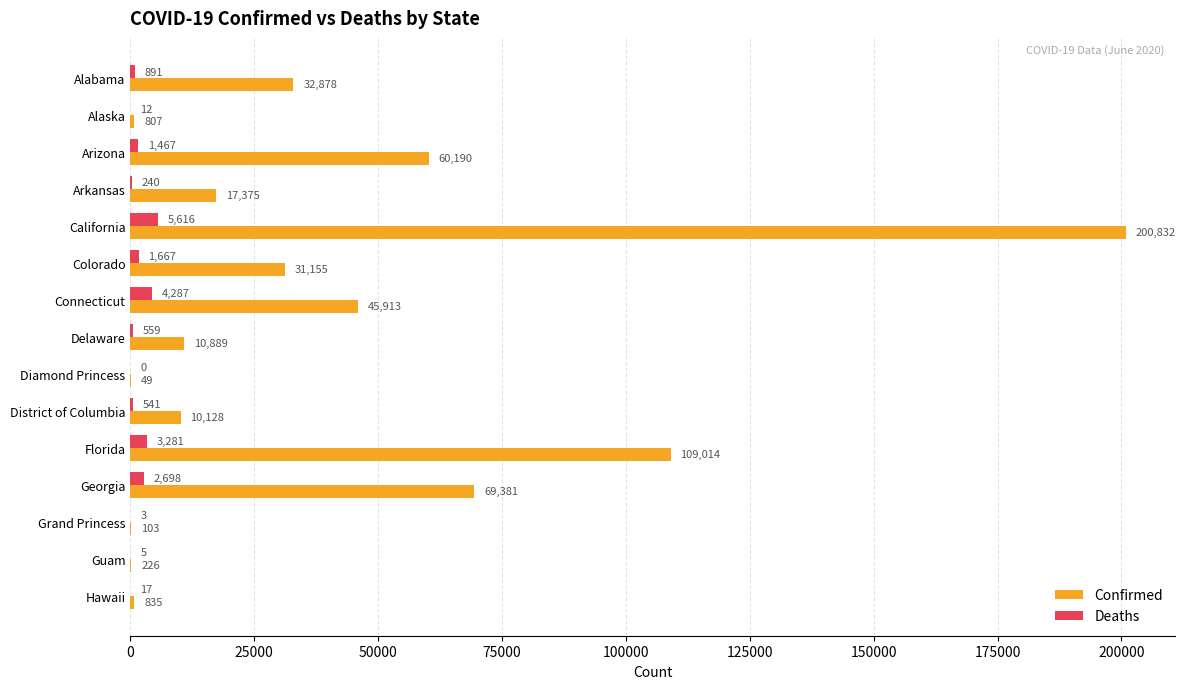

True or false: Deaths has a value of 541 at District of Columbia.

True